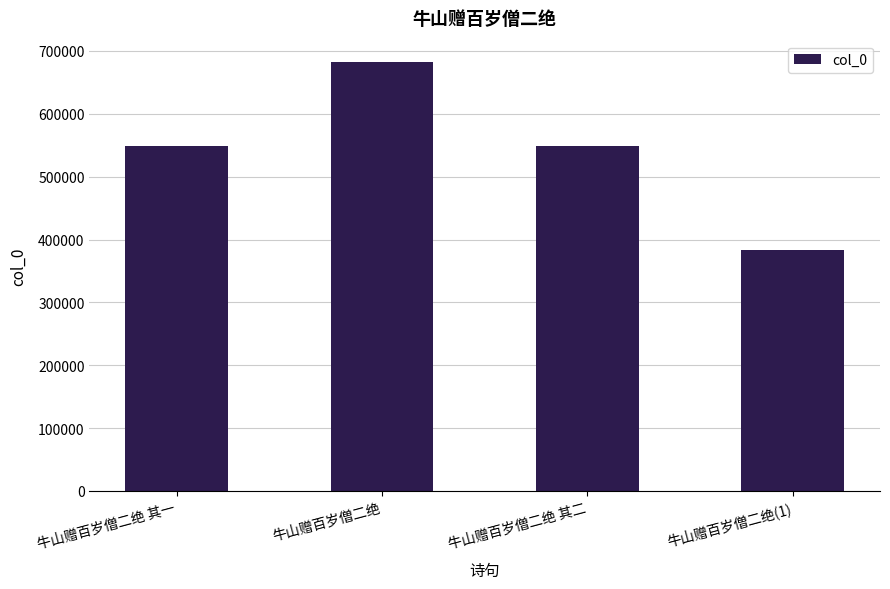

What is the difference between the values at 牛山赠百岁僧二绝 其二 and 牛山赠百岁僧二绝(1)?

165183